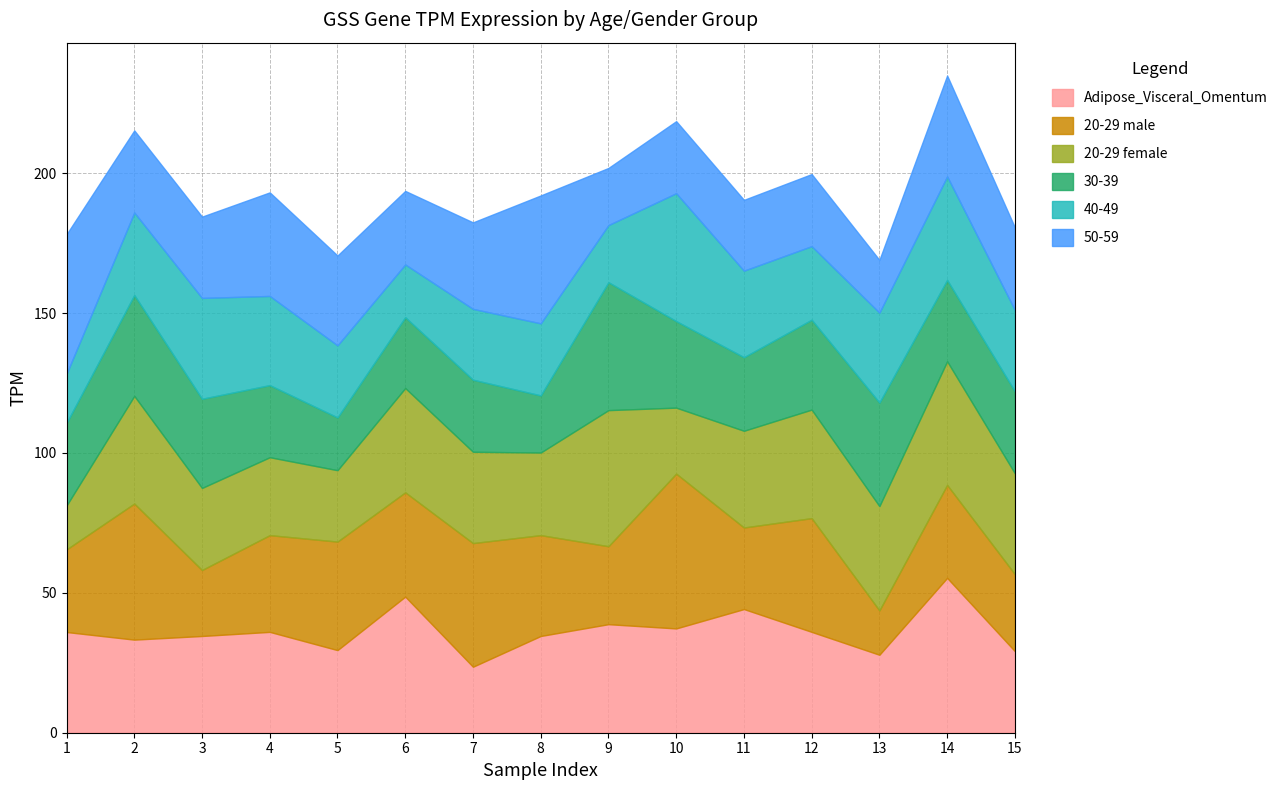

What is the value of the Adipose_Visceral_Omentum point at the 2nd from the left?

33.3